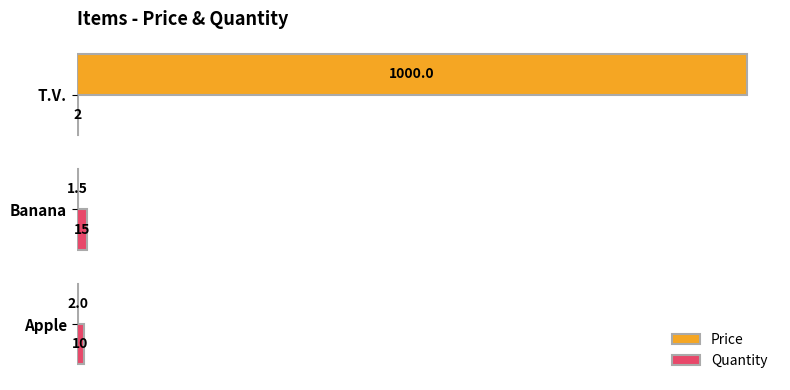

How many distinct data groups are displayed?

2